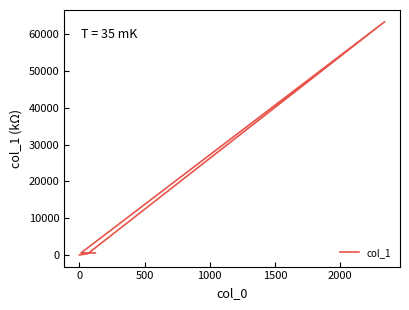

Does the chart have visible grid lines?

No